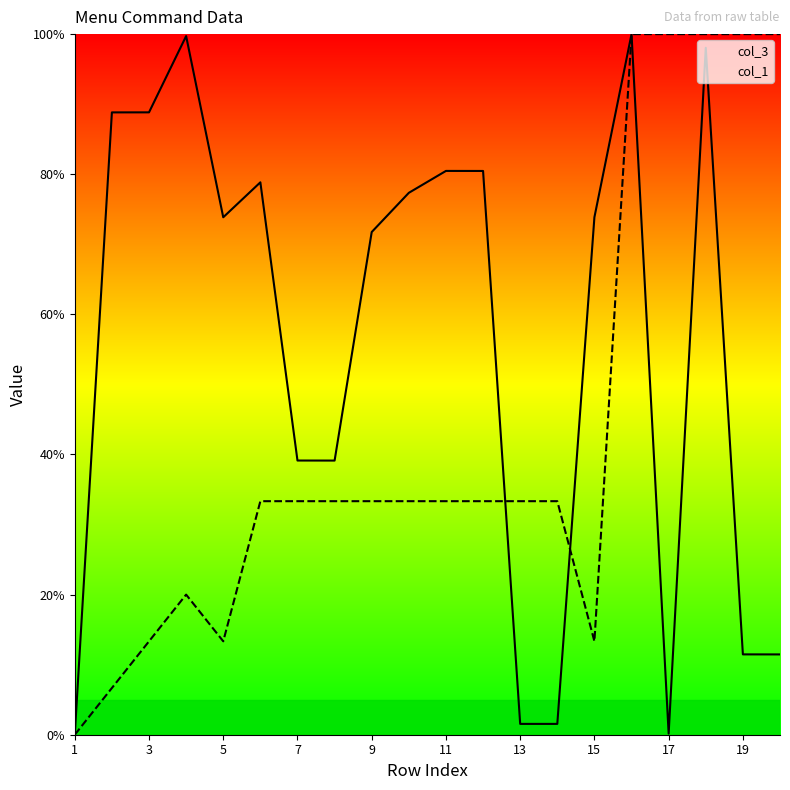

What is the sum of the col_1 values at 11 and 15?

46.7